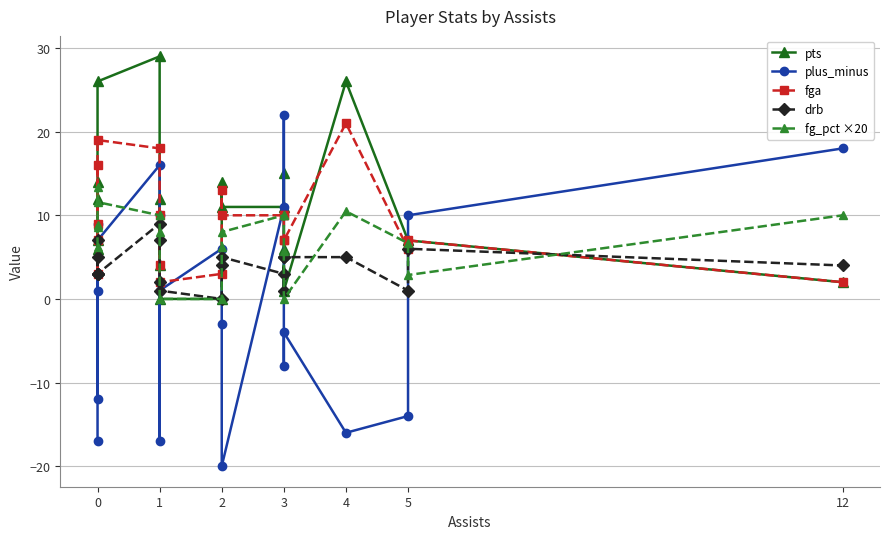

Reading left to right, list all the values displayed in this chart.

pts: 12.0	7.0	14.0	6.0	26.0	29.0	4.0	12.0	0.0	0.0	14.0	11.0	11.0	15.0	6.0	1.0	26.0	7.0	7.0	2.0
plus_minus: -17.0	1.0	9.0	-12.0	7.0	16.0	-17.0	10.0	1.0	6.0	-3.0	-20.0	11.0	22.0	-8.0	-4.0	-16.0	-14.0	10.0	18.0
fga: 16.0	7.0	9.0	3.0	19.0	18.0	4.0	10.0	2.0	3.0	13.0	10.0	10.0	10.0	7.0	7.0	21.0	6.0	7.0	2.0
drb: 5.0	3.0	7.0	3.0	3.0	9.0	7.0	2.0	1.0	0.0	4.0	5.0	3.0	5.0	1.0	5.0	5.0	1.0	6.0	4.0
fg_pct ×20: 6.3	8.6	8.9	13.3	11.6	10.0	10.0	8.0	0.0	0.0	6.2	8.0	10.0	10.0	5.7	0.0	10.5	6.7	2.9	10.0